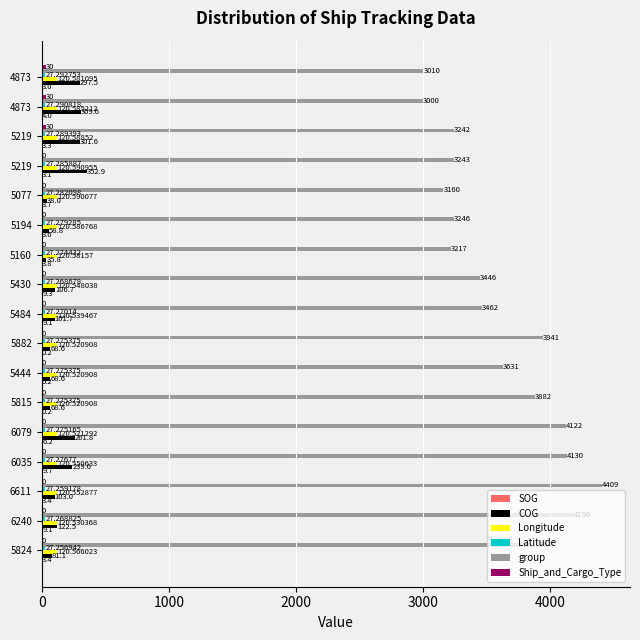

Count the number of categories in the chart.

17